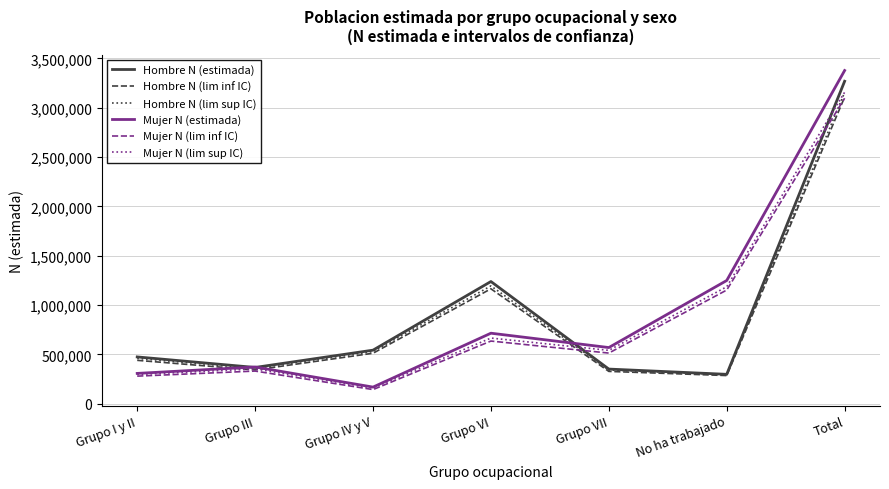

Where is the first local maximum for Hombre N (lim sup IC)?

Grupo VI